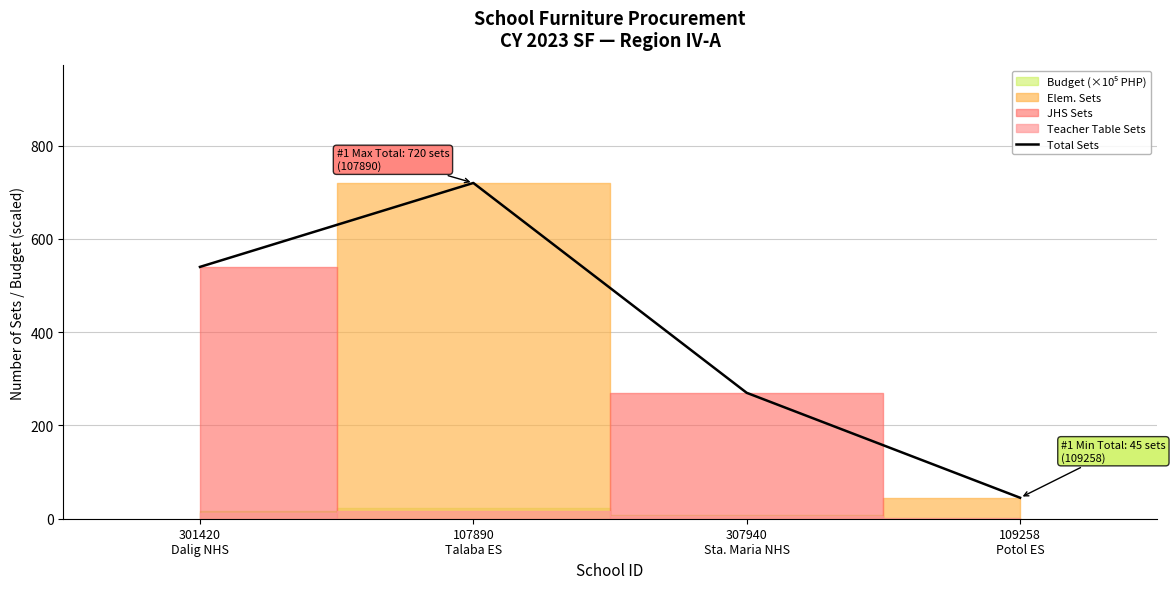

At which category does the chart reach its peak across all series?

107890
Talaba ES